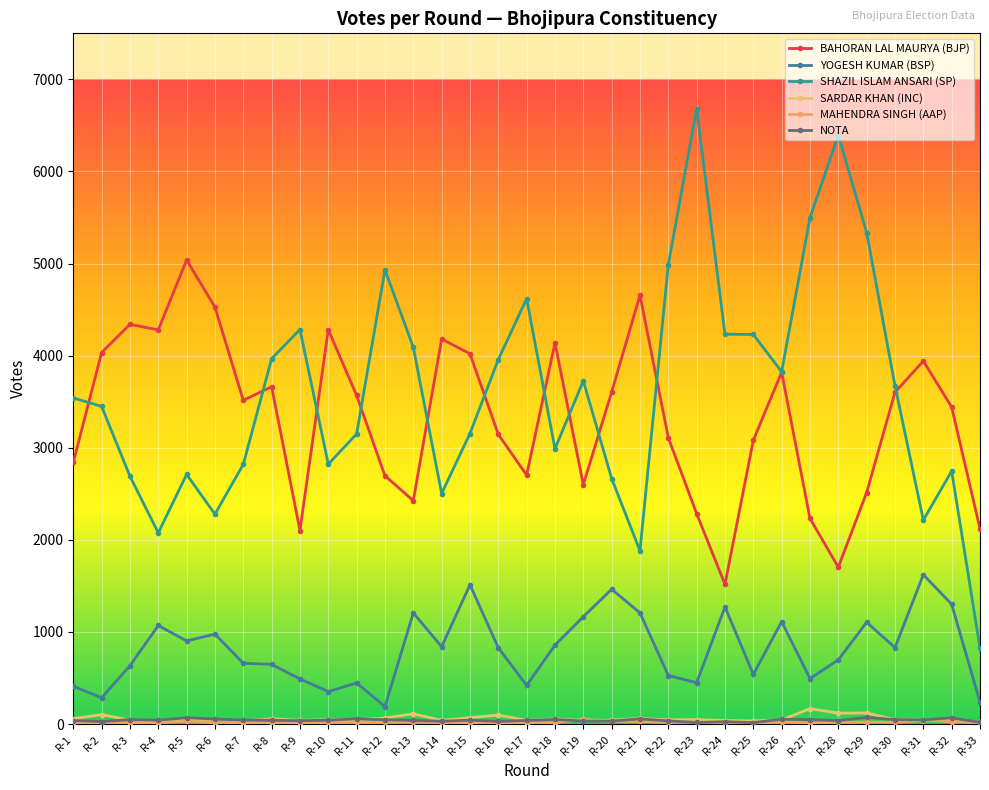

How many data points does each series have?

33